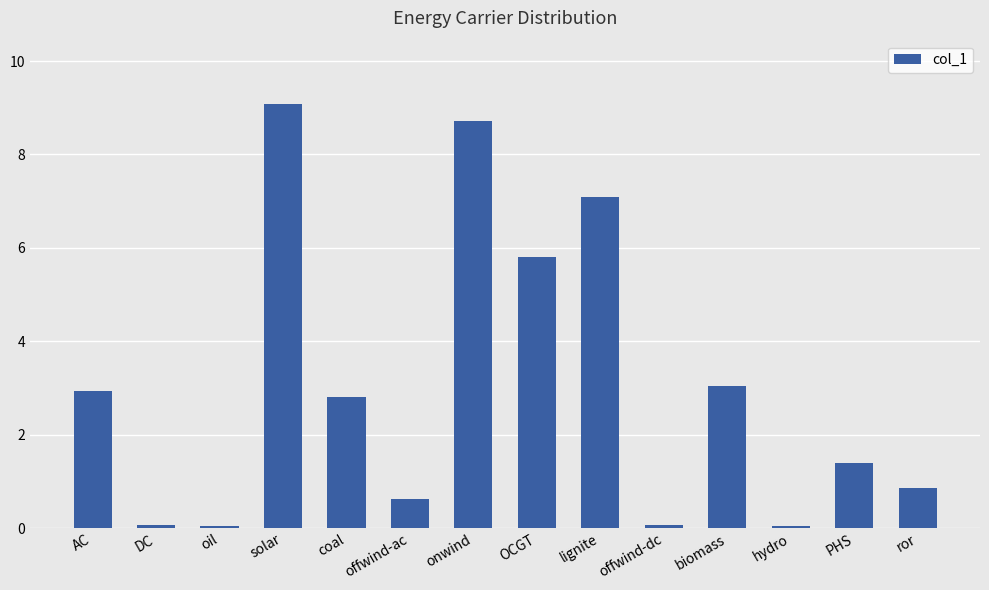

At which category does the chart reach its peak across all series?

solar